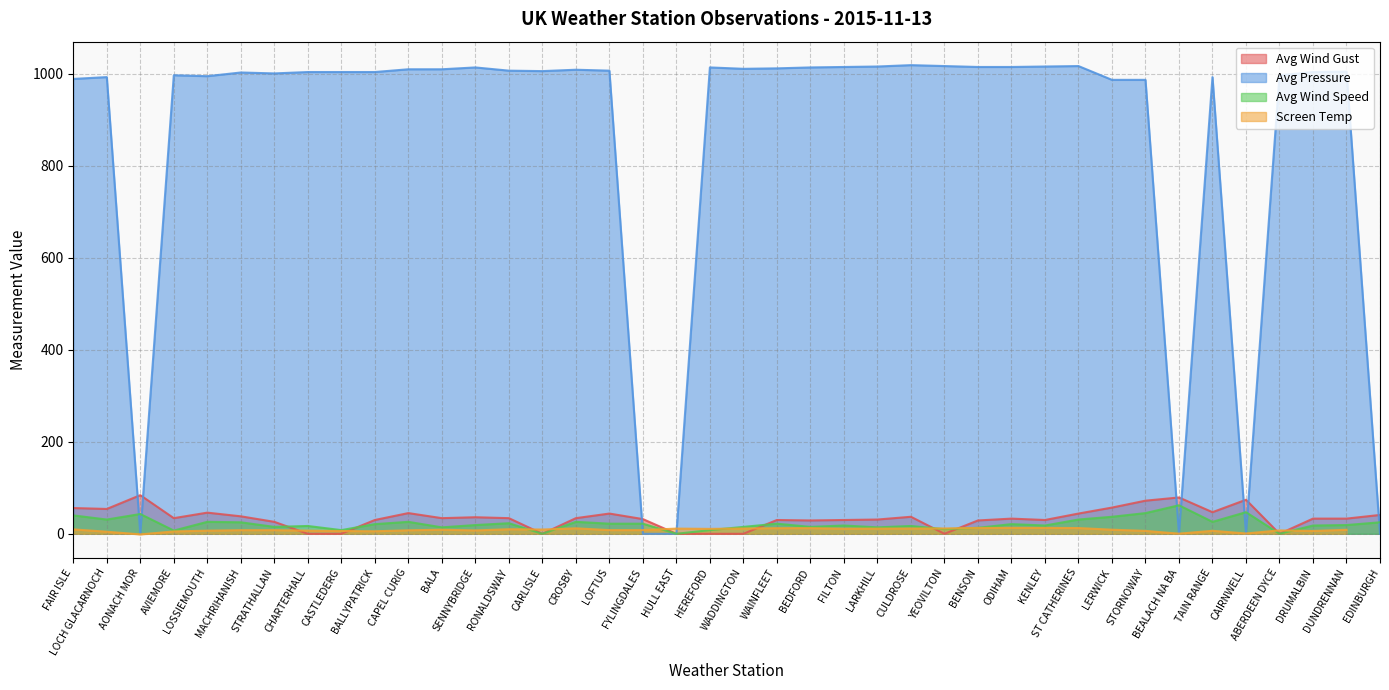

After their last crossing, which series has the higher values: Avg Wind Speed or Avg Wind Gust?

Avg Wind Gust